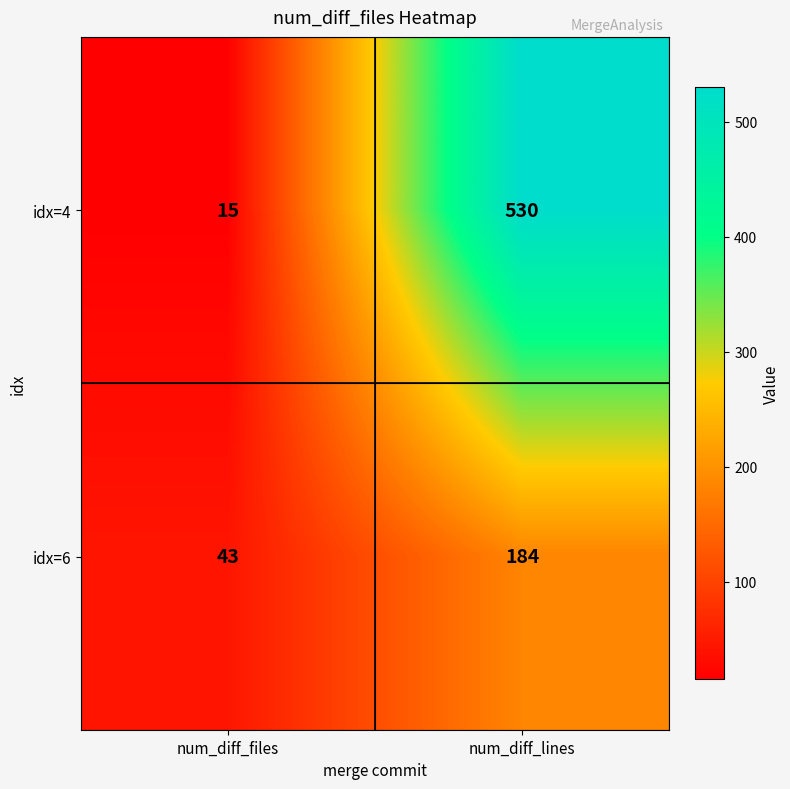

Which label corresponds to the largest value in the chart?

num_diff_lines